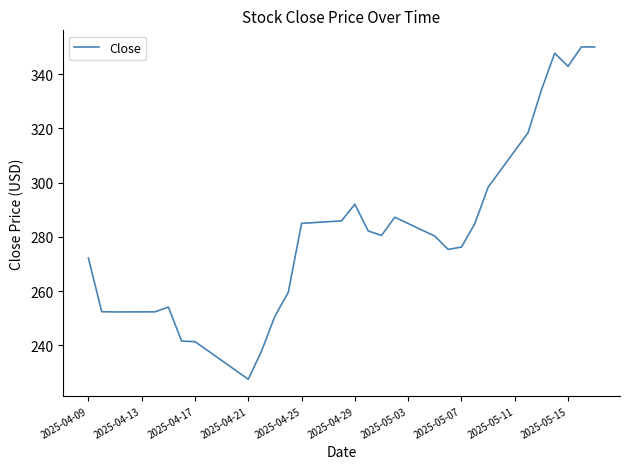

What is the minimum value shown in the chart?

227.5